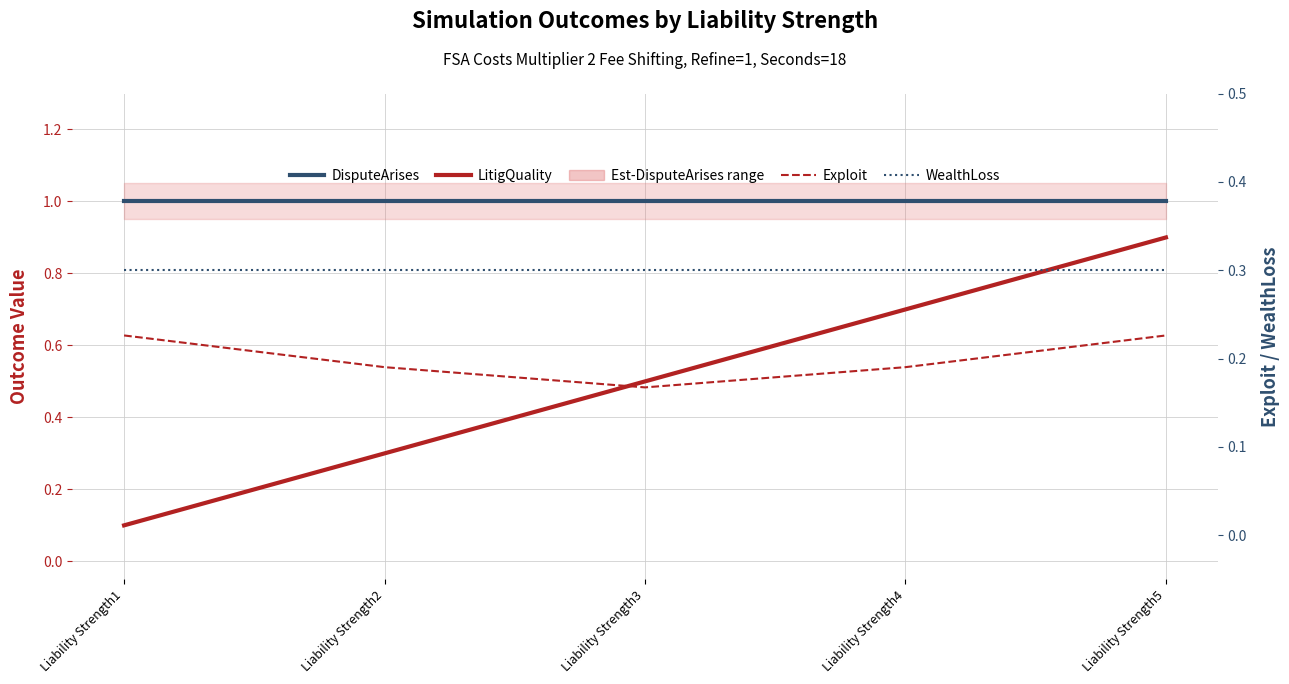

At which label does Exploit reach its peak?

Liability Strength1